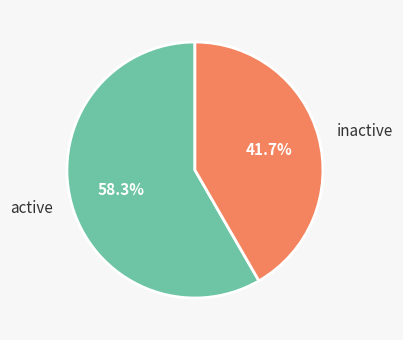

Which category has the biggest portion of the pie?

active